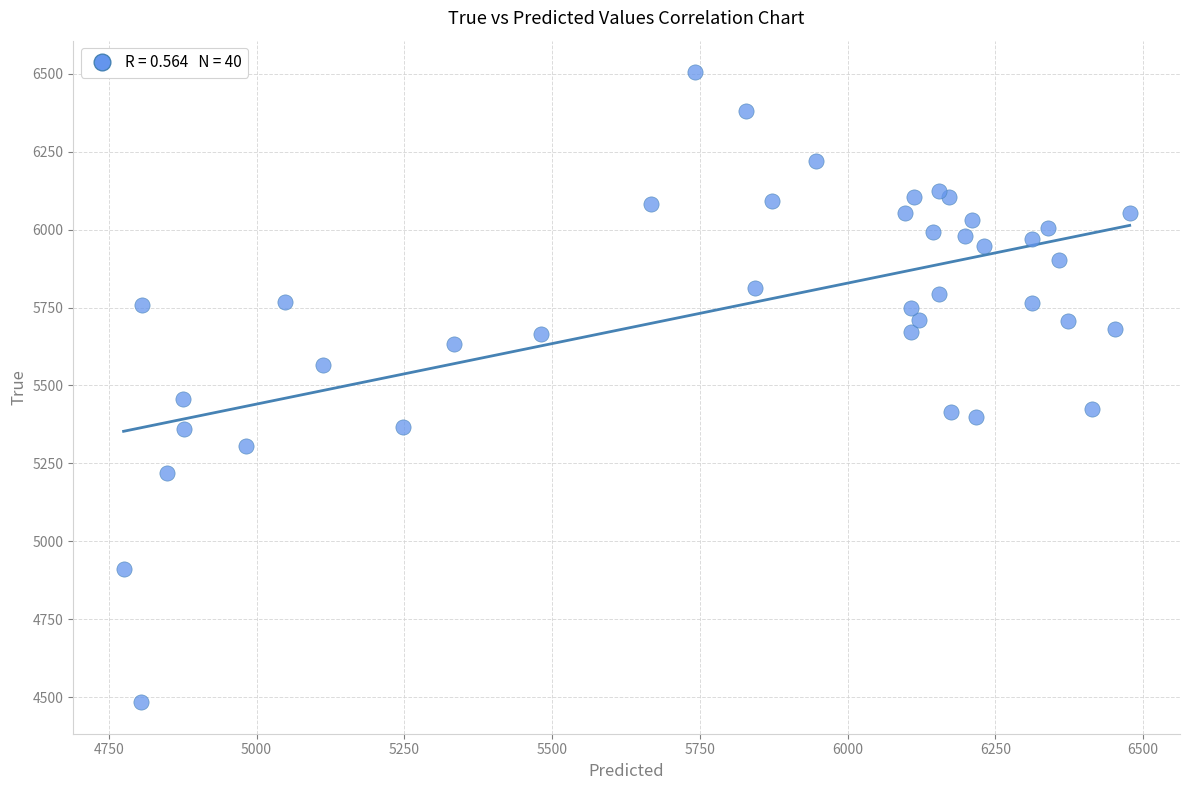

What Y value in the scatter plot is closest to 5494?

5456